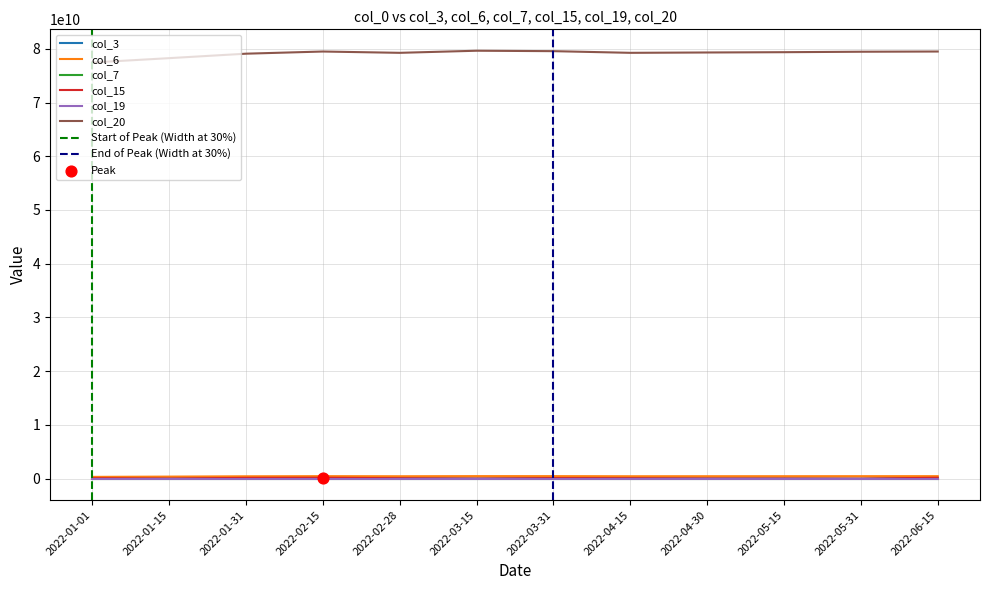

Which series reaches the maximum Y coordinate?

col_20